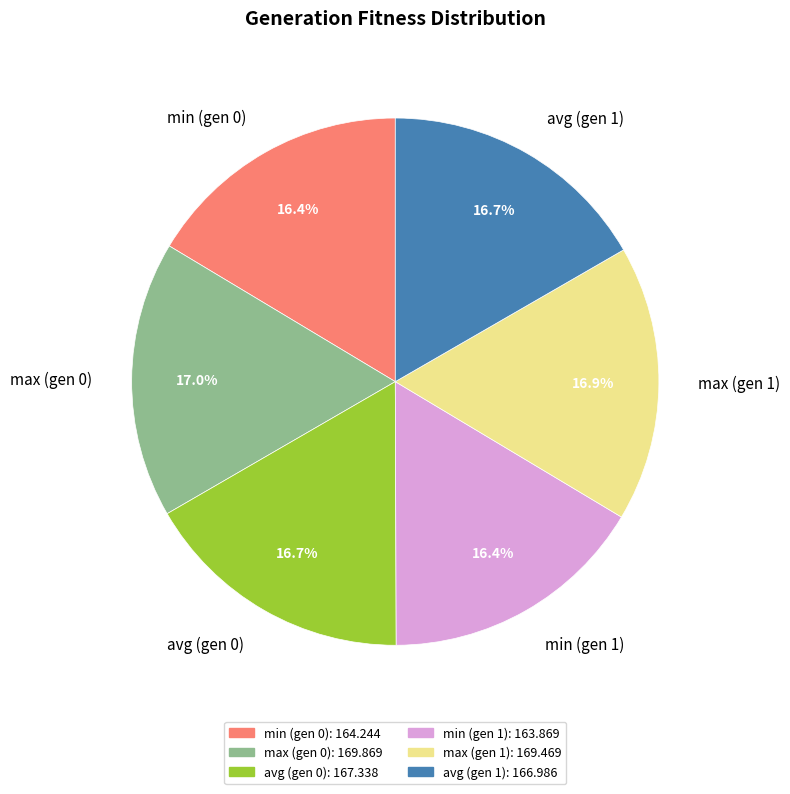

To the nearest percent, what is the average slice percentage?

17%